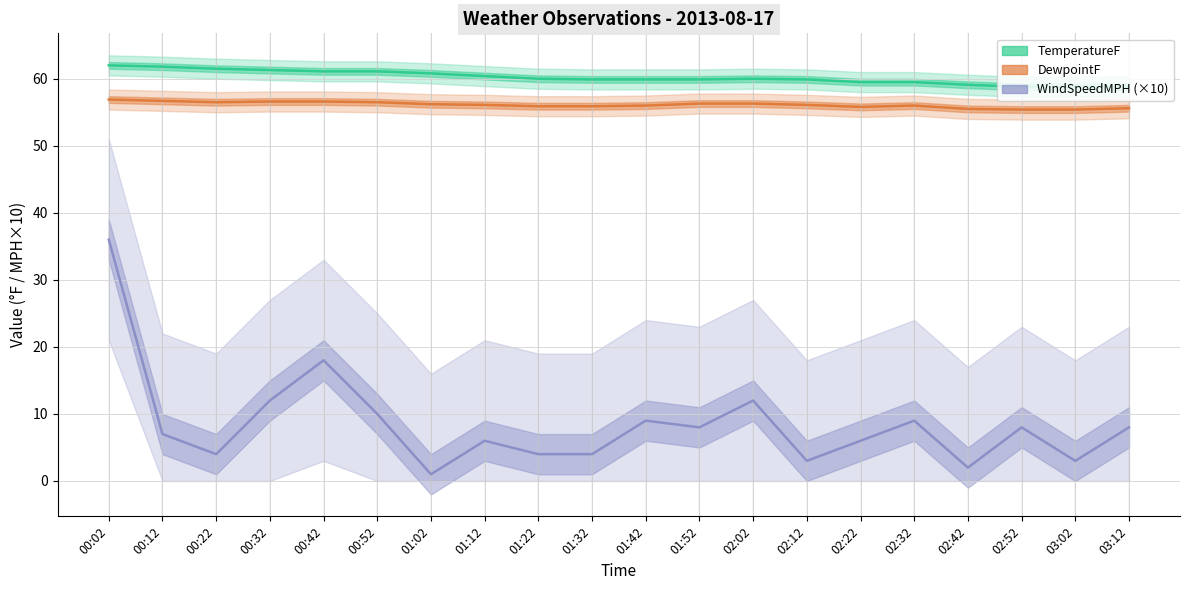

What is the spread (max minus min) of values at 00:42?

43.1